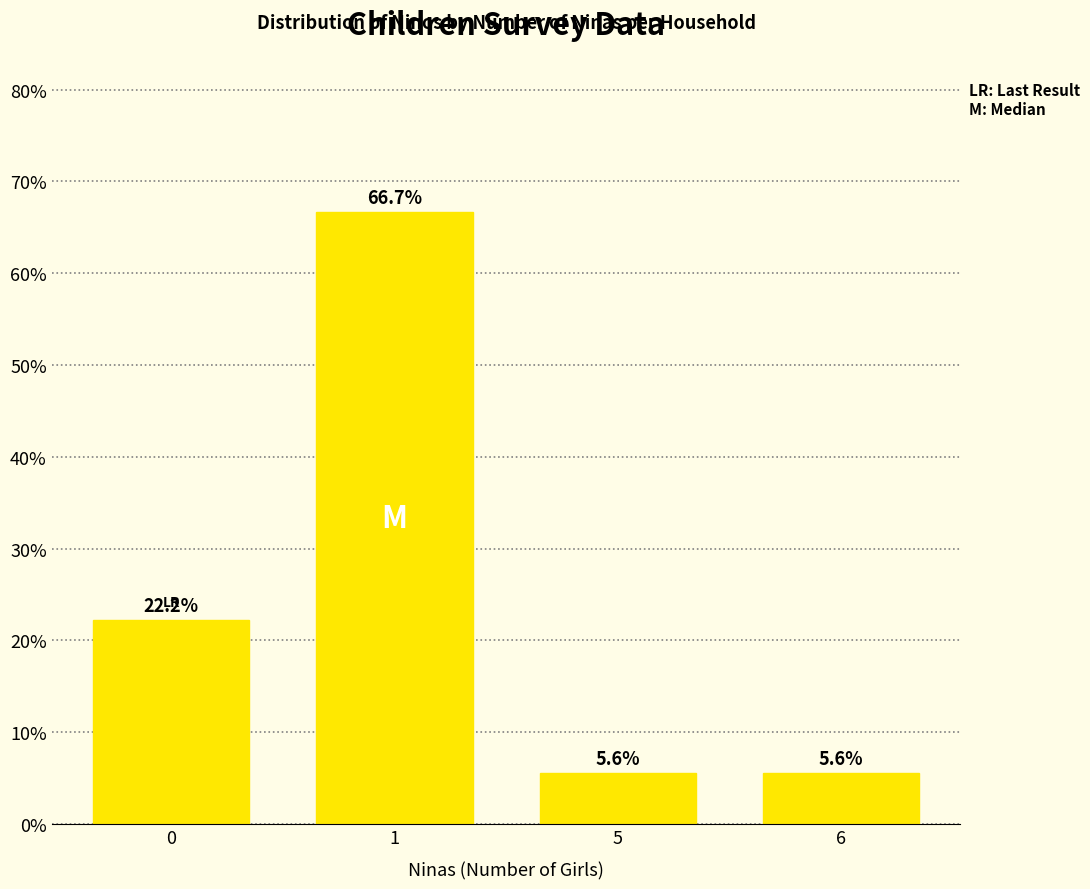

Does the chart contain any negative values?

No